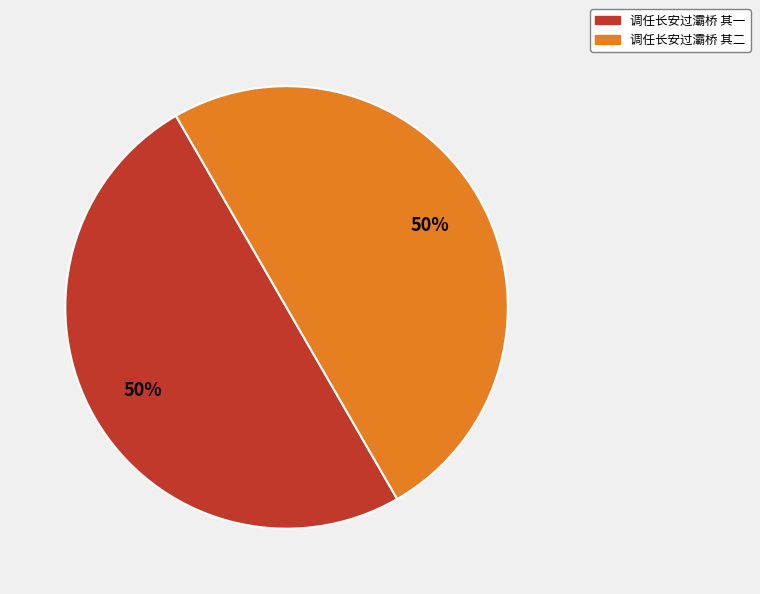

True or false: 调任长安过灞桥 其一 accounts for 50% of the total.

True